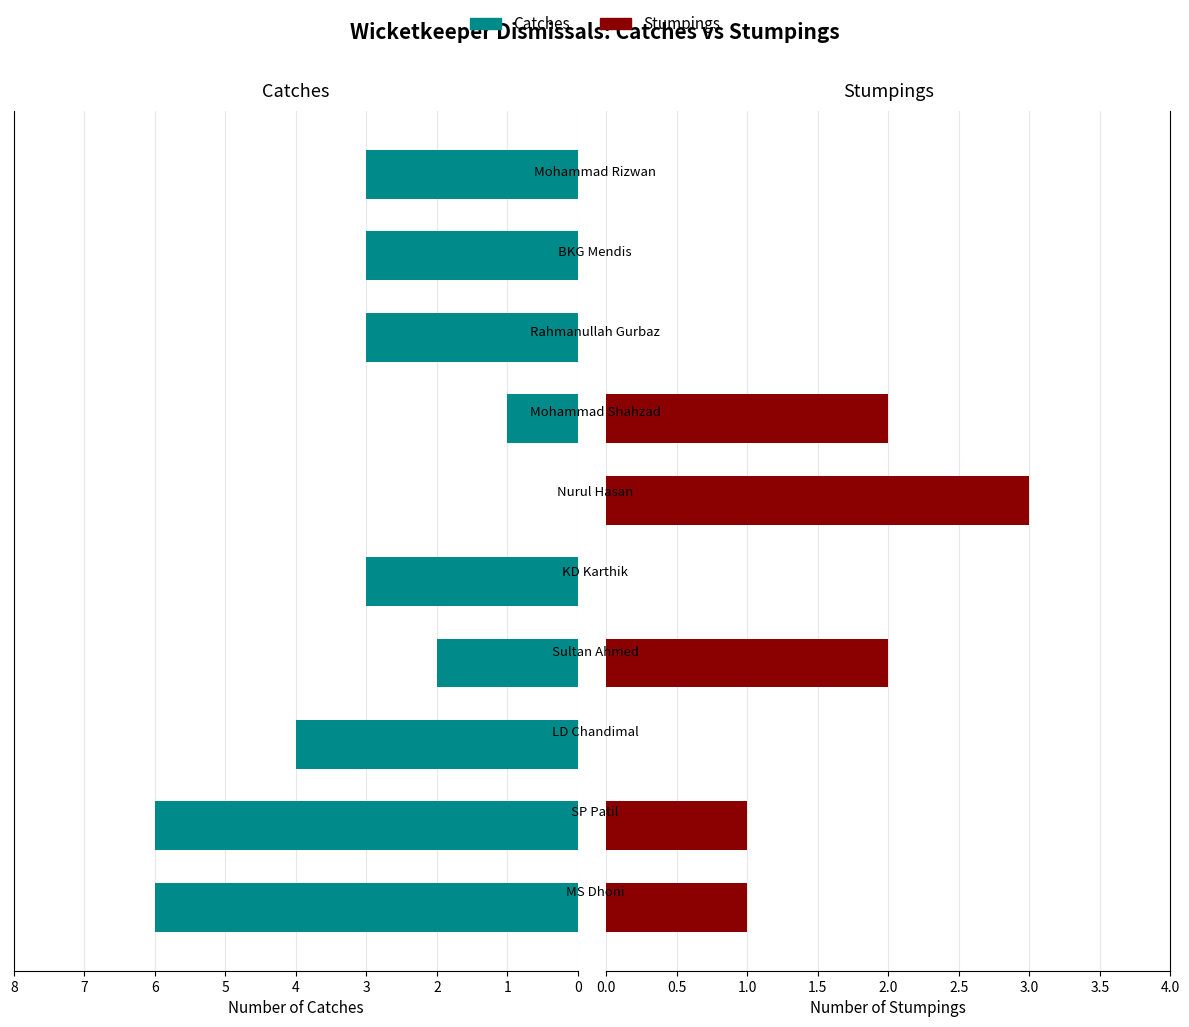

How many bars are there in each group?

2